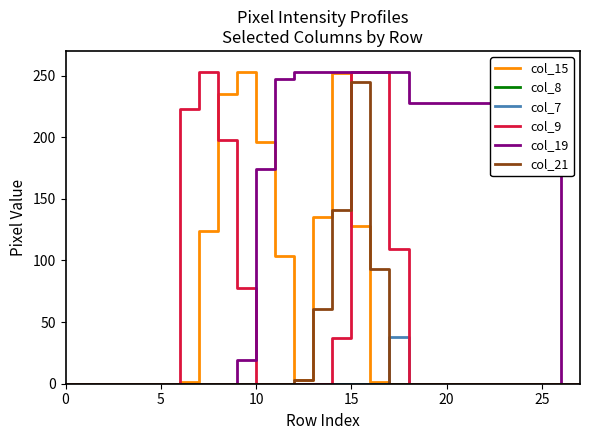

Does the chart have visible grid lines?

No